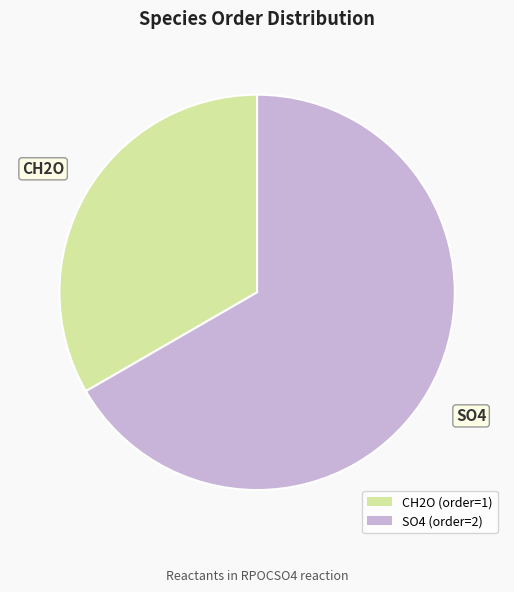

Which category has the smallest portion of the pie?

CH2O